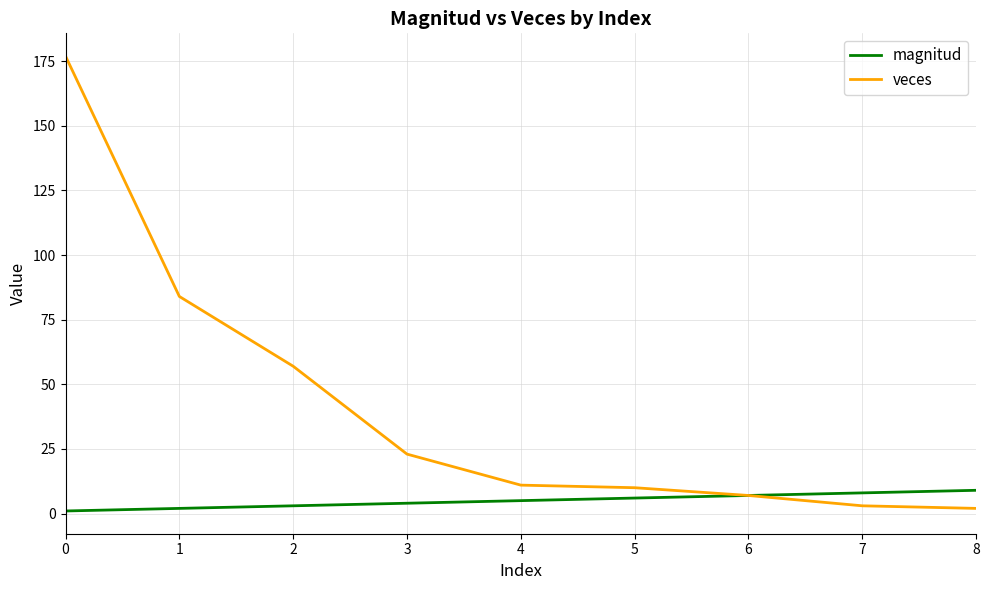

How many series are shown in this chart?

2